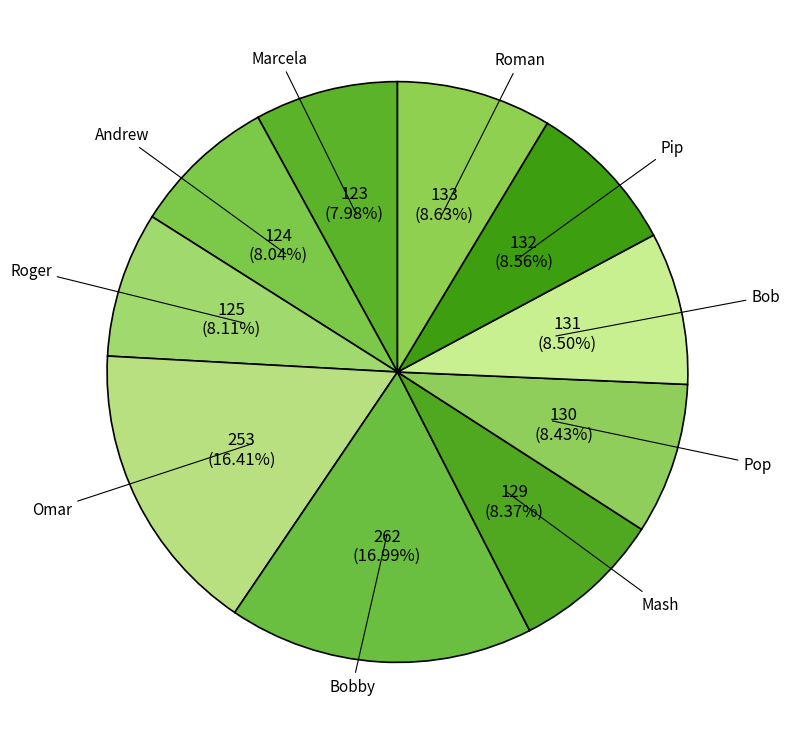

To the nearest percent, what is the average slice percentage?

10%